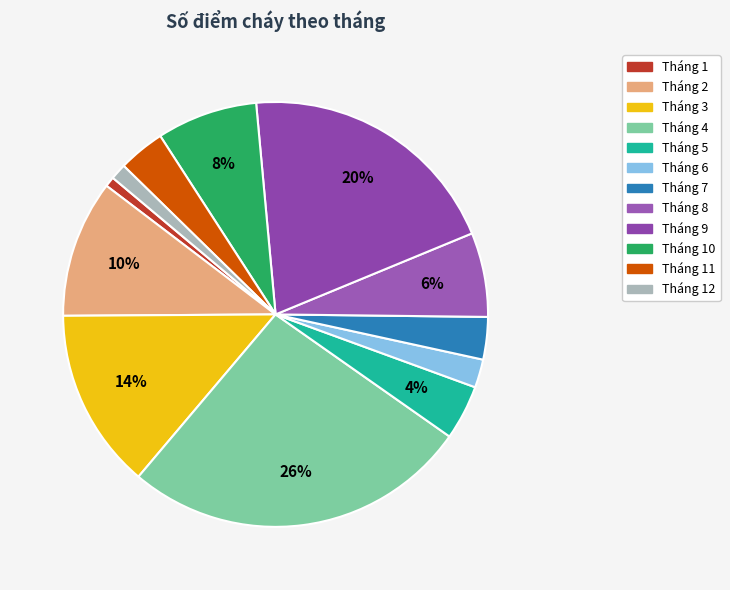

To the nearest percent, what percentage of the pie is Tháng 2?

10%